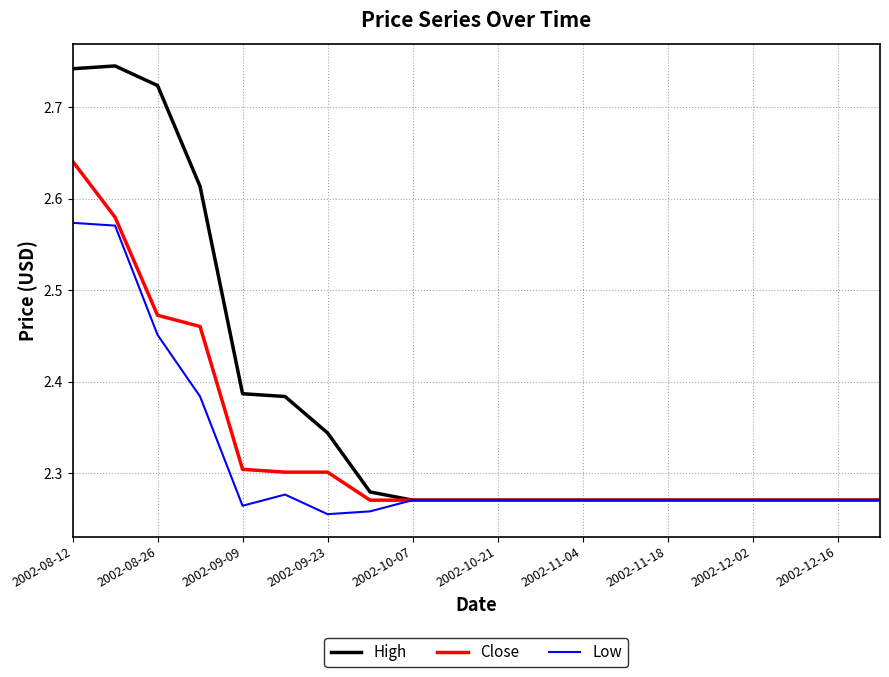

Which series has the largest total across all categories?

High